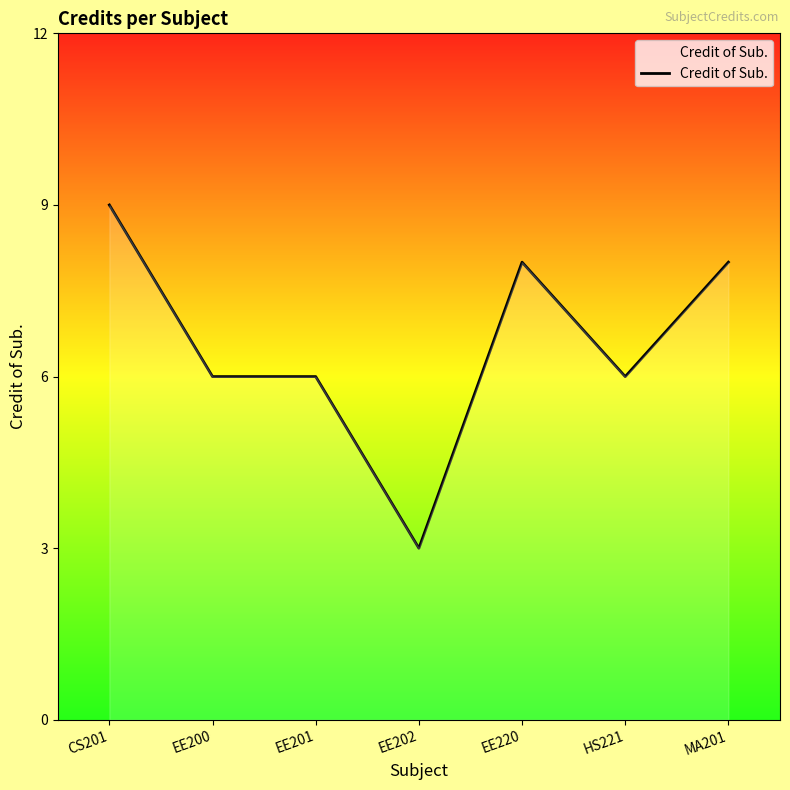

Is it true that the value at EE200 is 4?

False